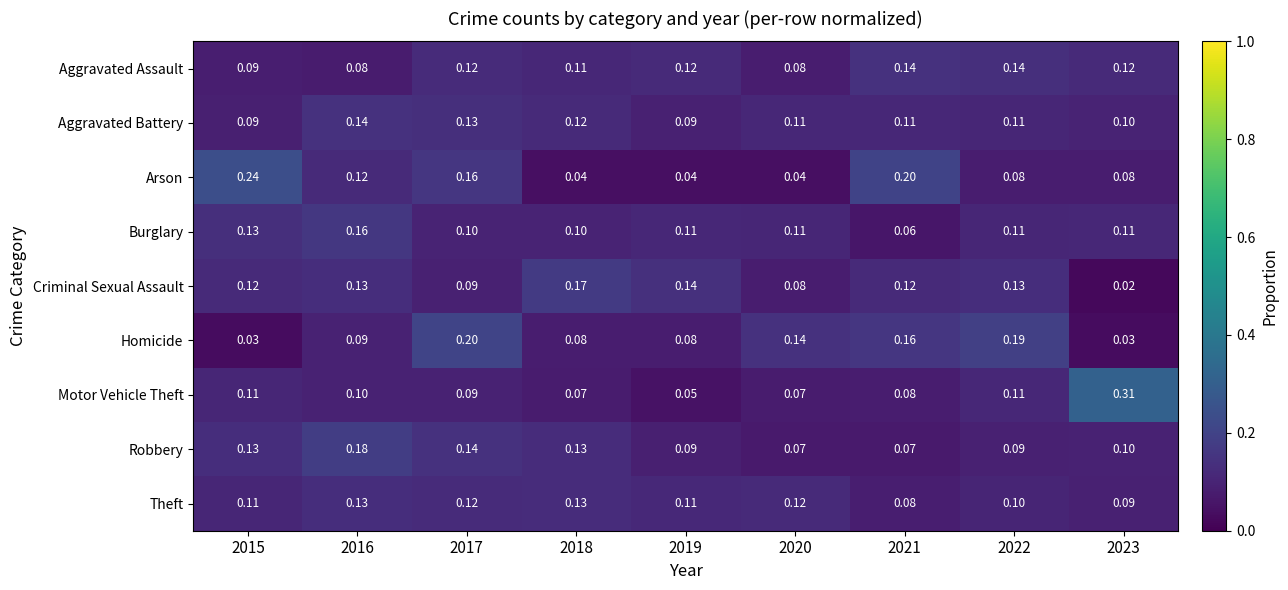

Is the value of Homicide at 2020 greater than the value of Criminal Sexual Assault at 2023?

Yes